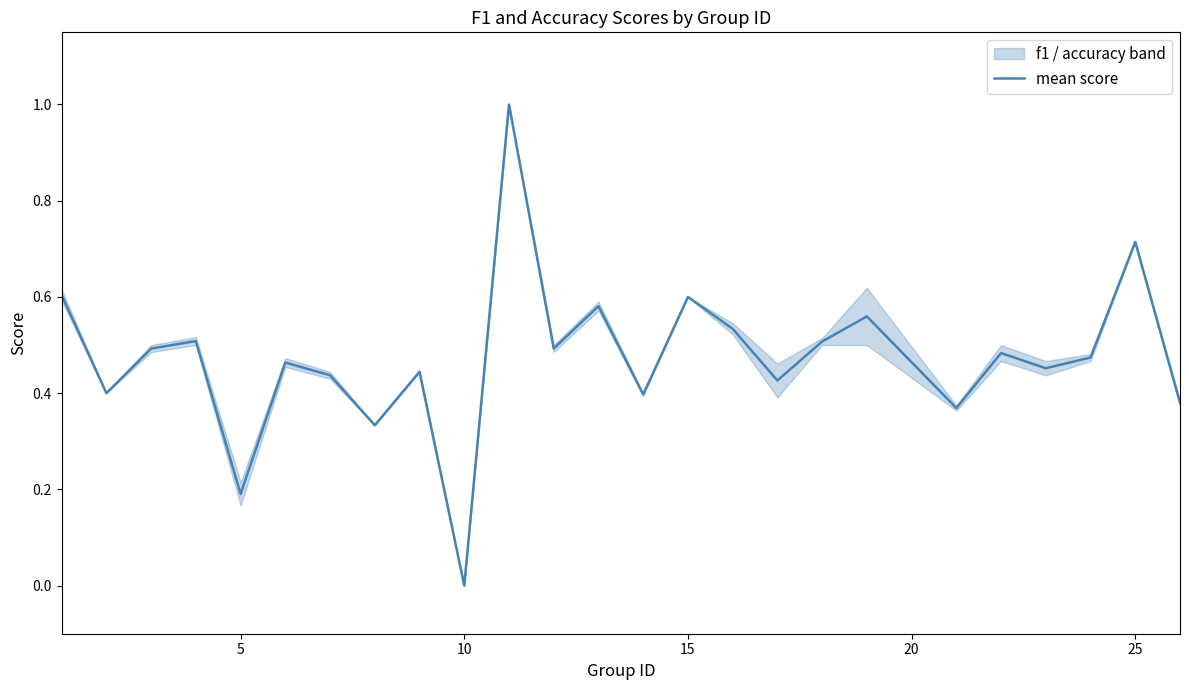

At which label does mean score reach its minimum?

10